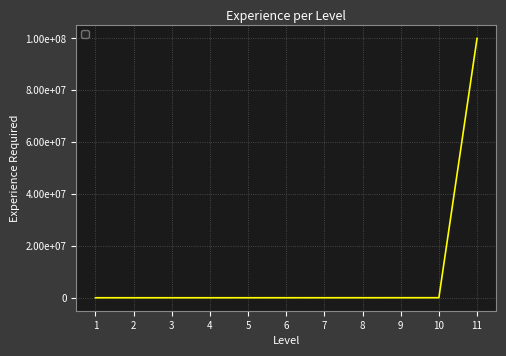

Does the chart display data point markers on the line(s)?

No